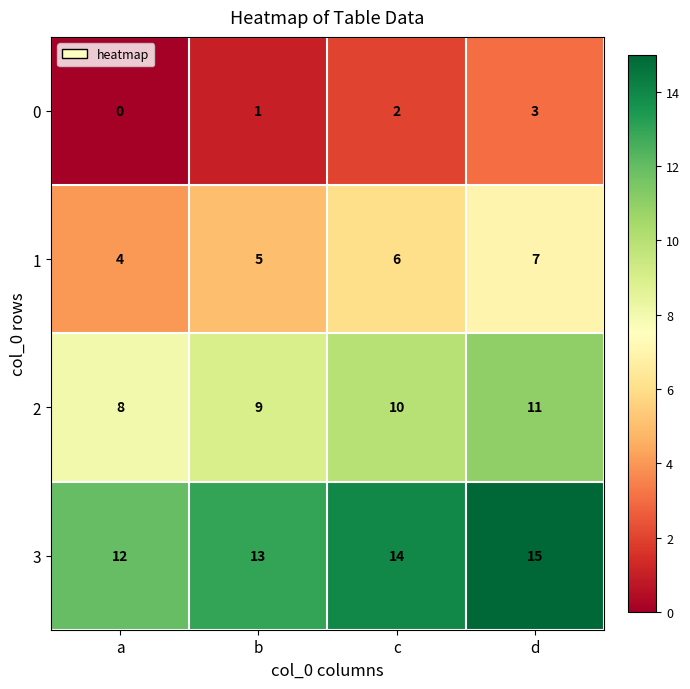

What is the maximum value shown in the chart?

15